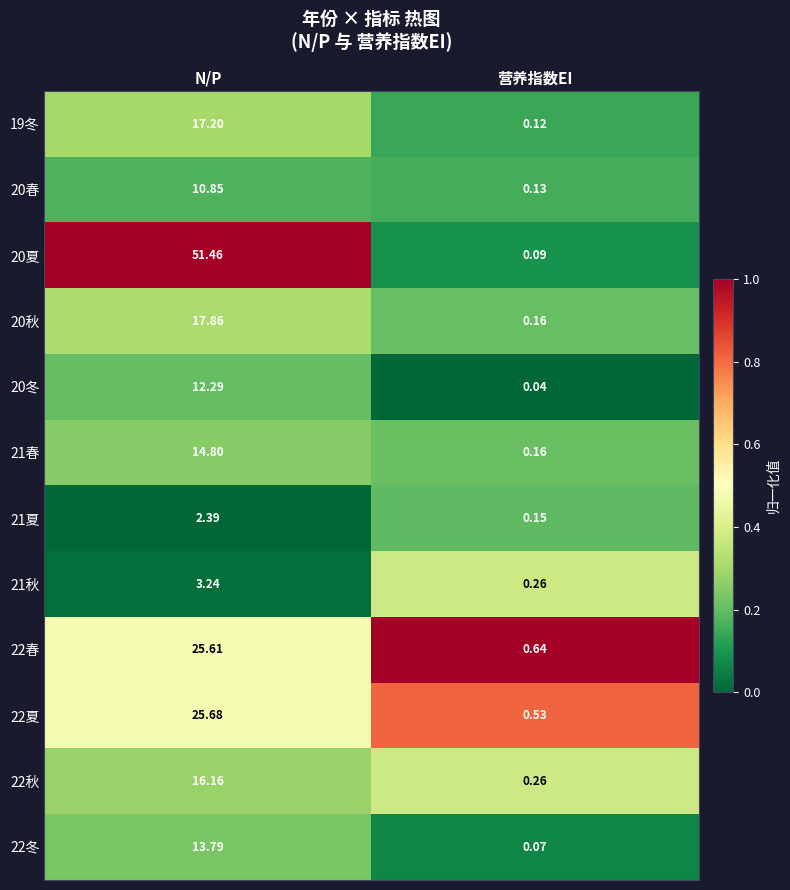

How many categories are shown in the chart?

2